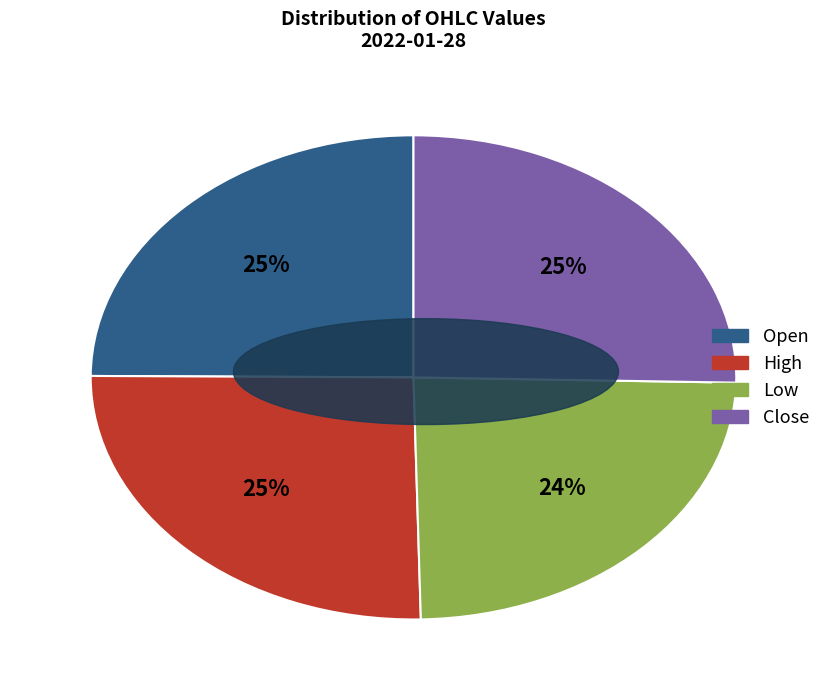

Is it true that Open is 25% of the pie?

True